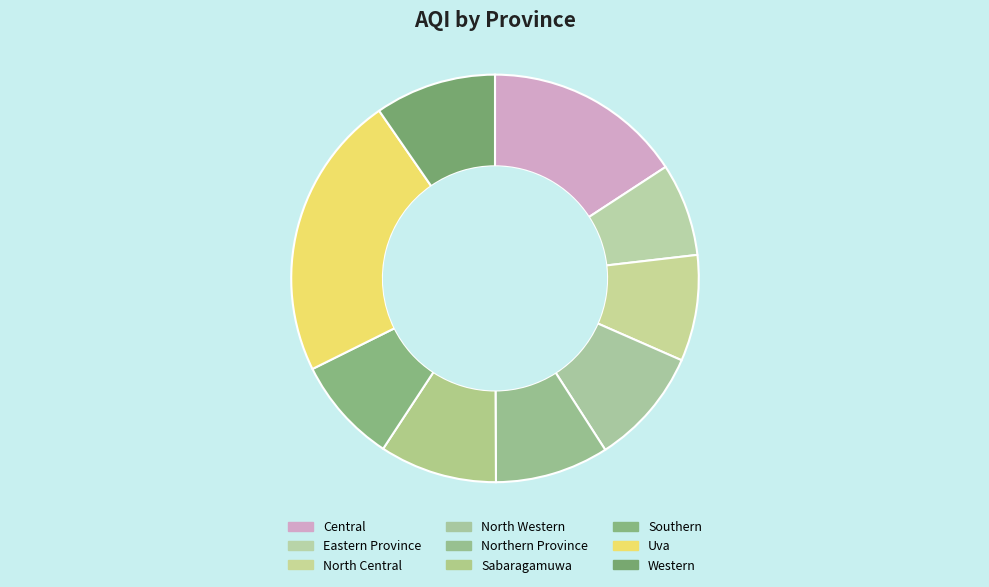

To the nearest percent, what is the difference between the largest and smallest slice percentages?

15%